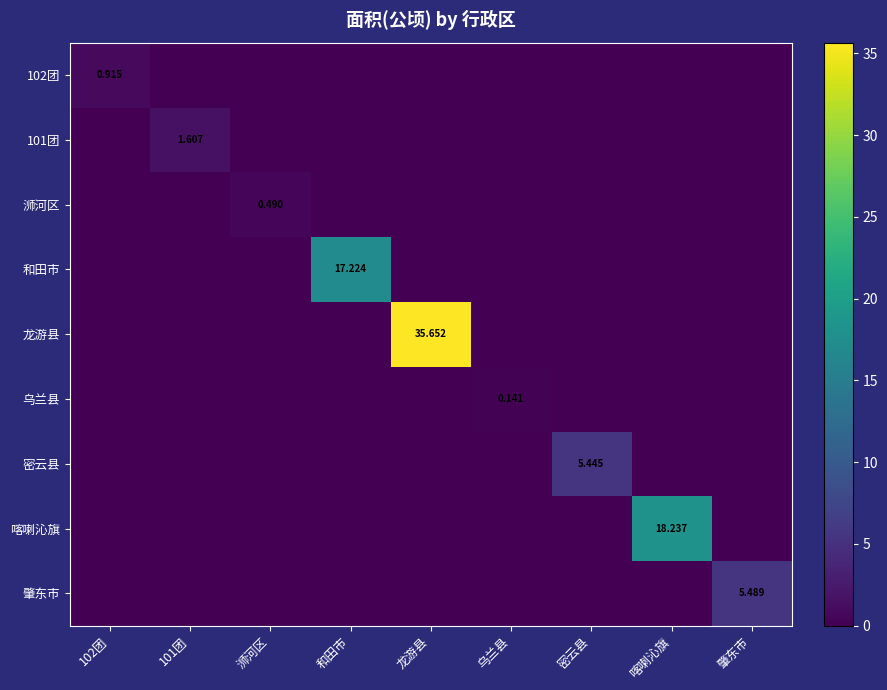

Is the value of 龙游县 at 浉河区 greater than the value of 浉河区 at 和田市?

No